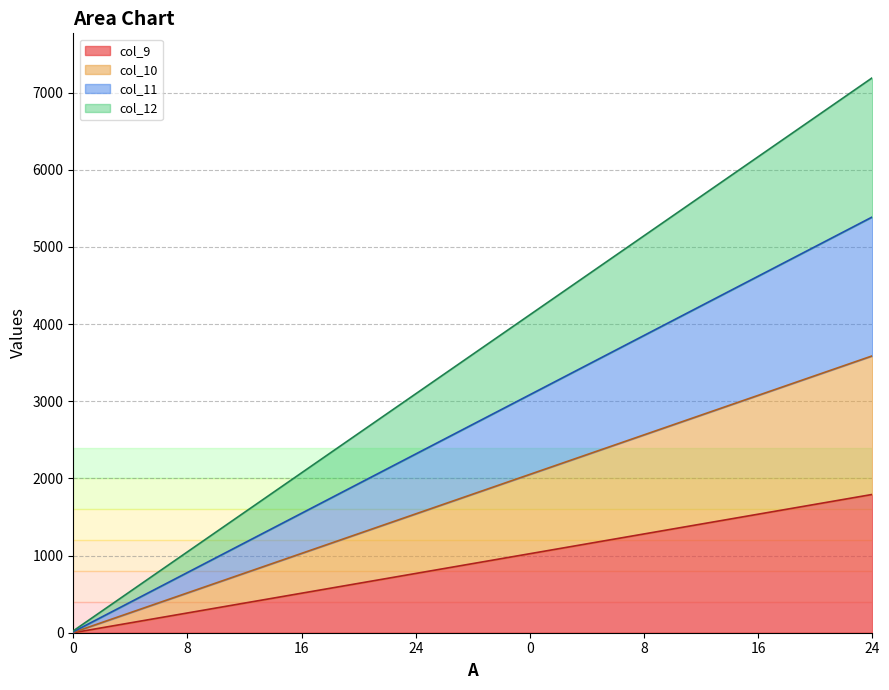

Between 24 and 16, which is larger?

16